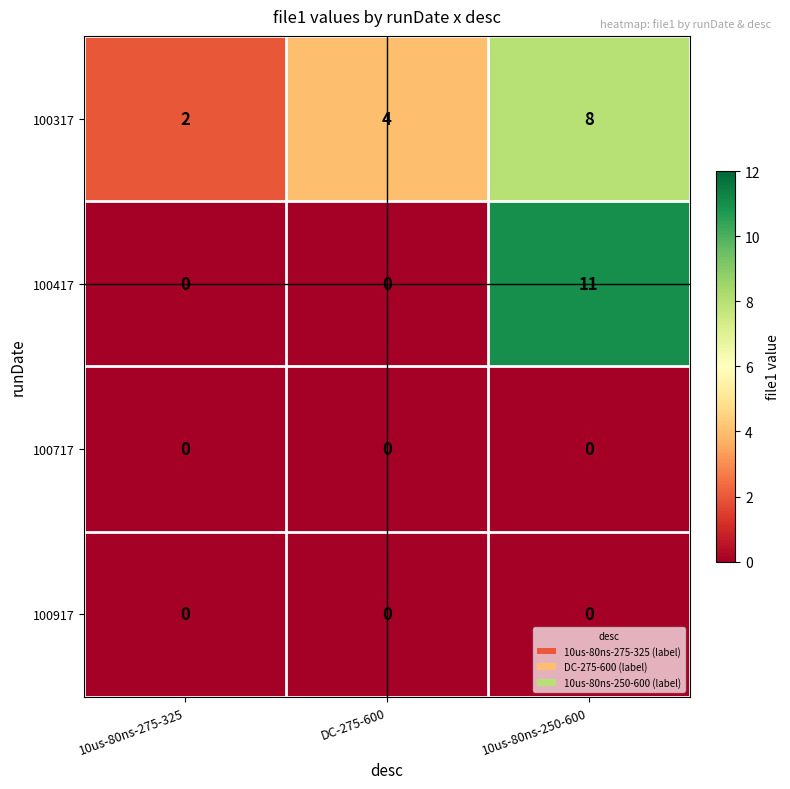

What is the sum of the 100317 values at 10us-80ns-275-325 and DC-275-600?

6